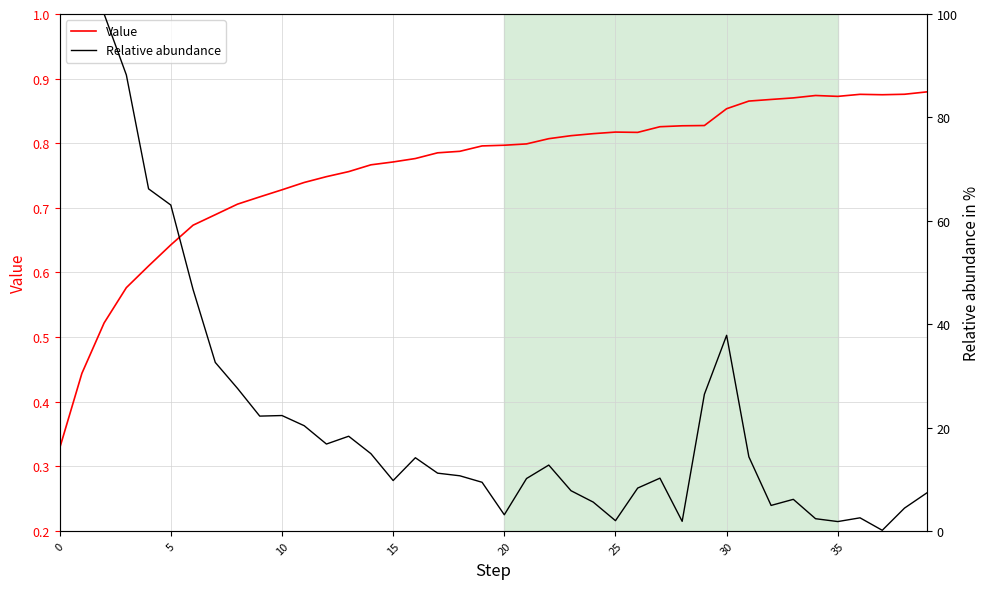

At 5, list the series in order from largest to smallest.

Relative abundance, Value